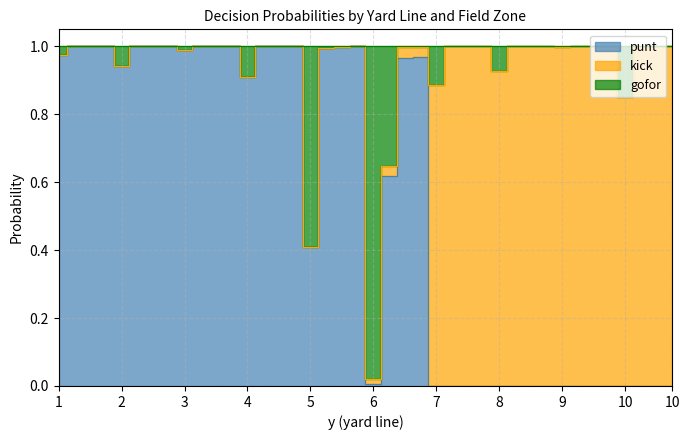

Which series changed the most between 6 and 9?

punt